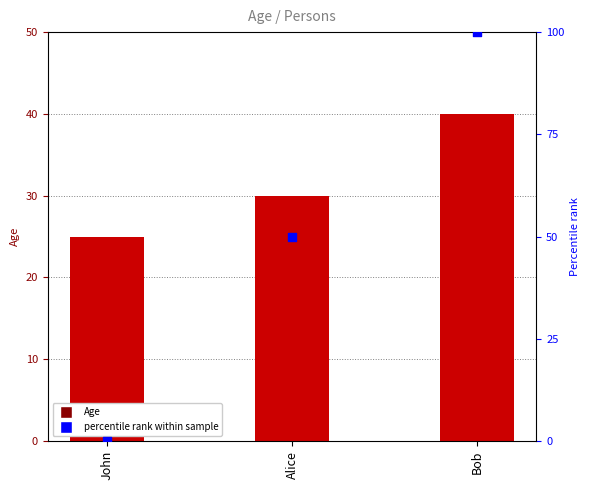

What is the total value across all series at Bob?

140